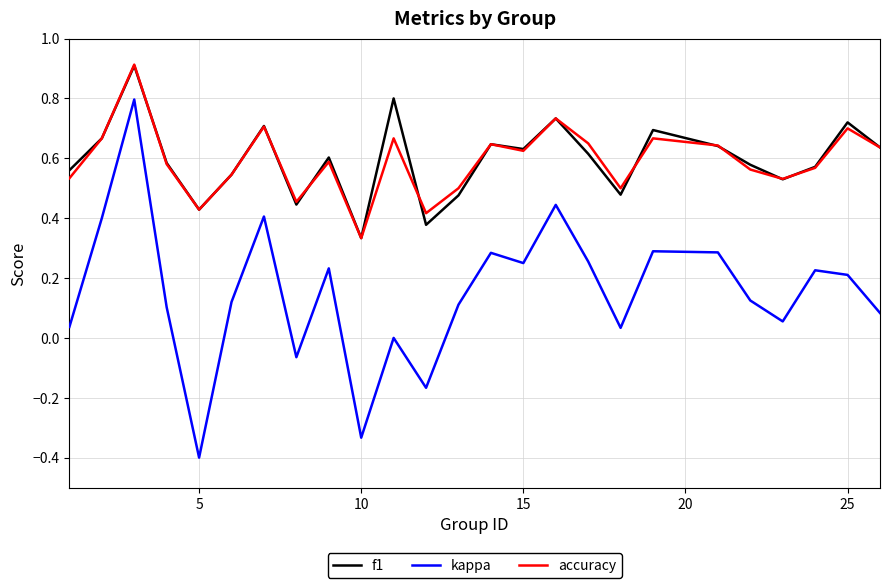

Does the chart display data point markers on the line(s)?

No